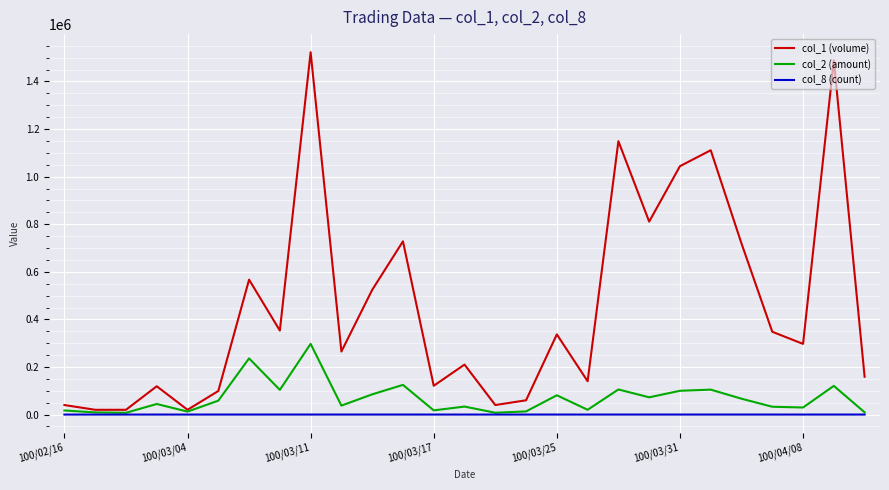

True or false: col_8 (count) and col_1 (volume) cross at least once.

False